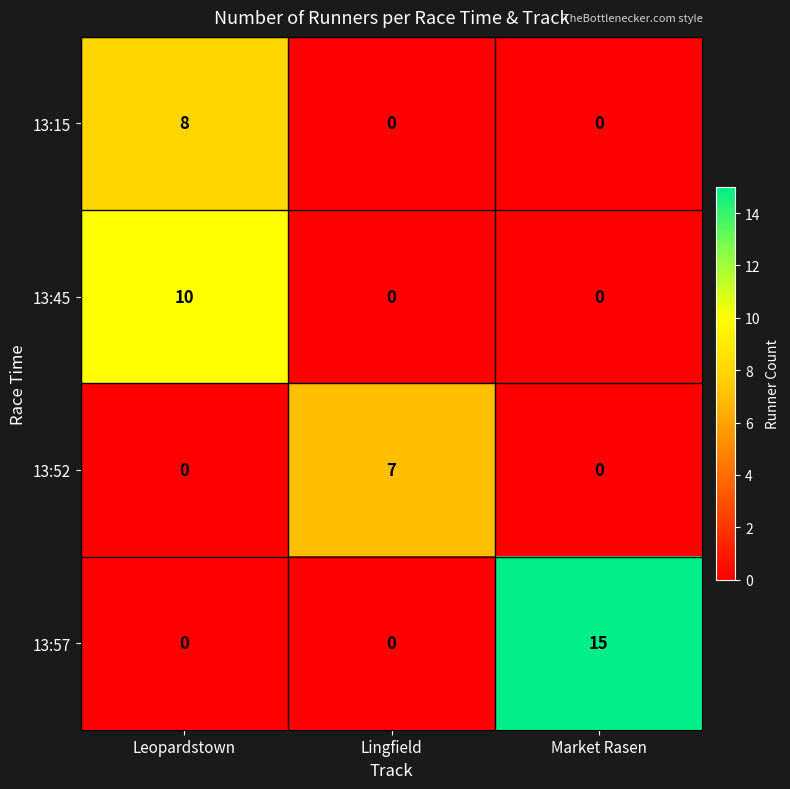

True or false: 13:57 has a value of 0 at Lingfield.

True